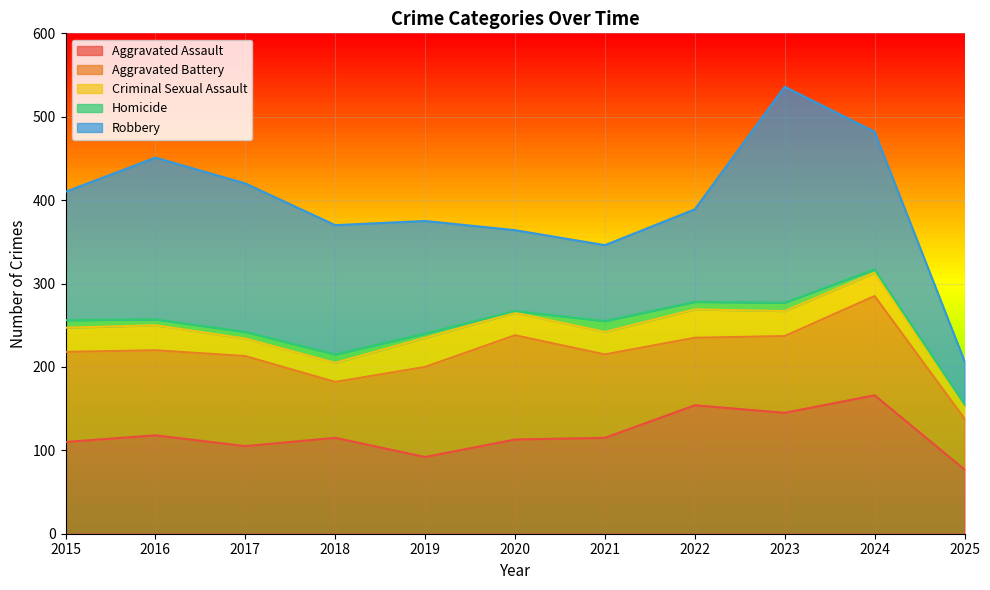

What is the difference between the second highest and second lowest values in the Homicide series?

8